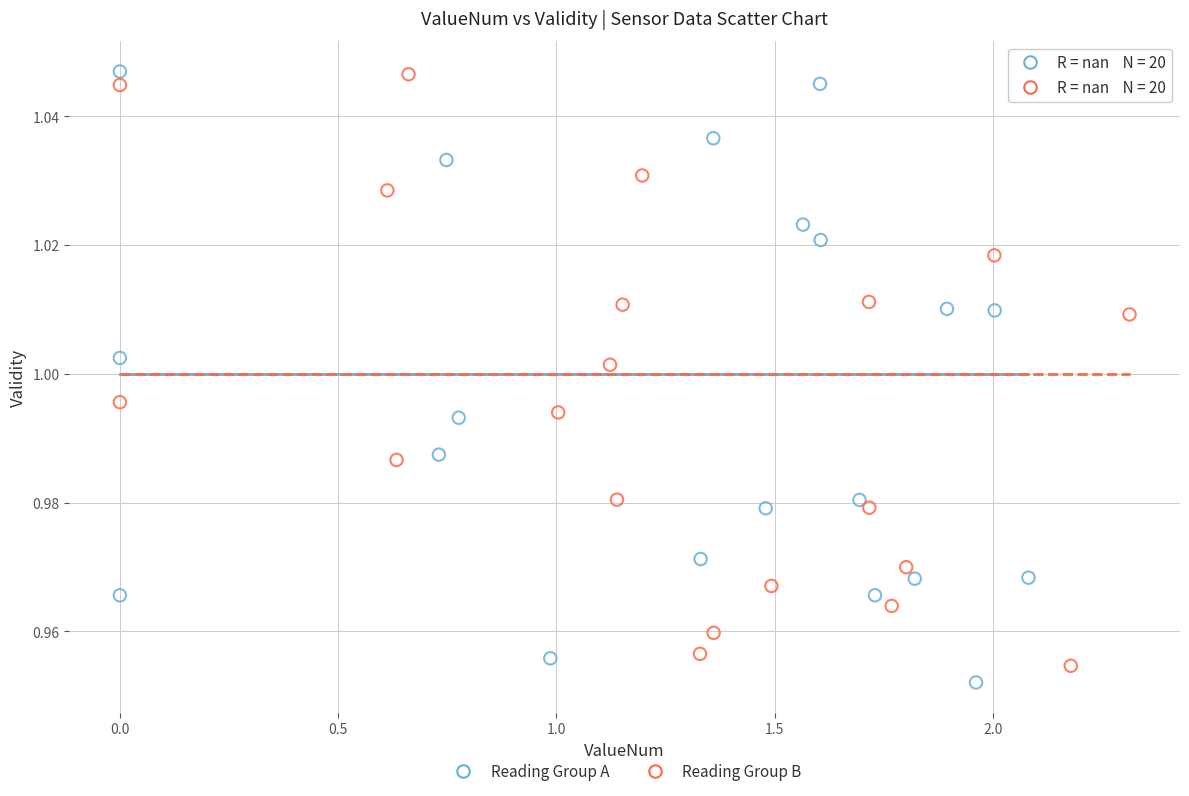

What are all the series names shown in the legend?

Reading Group A, Reading Group B